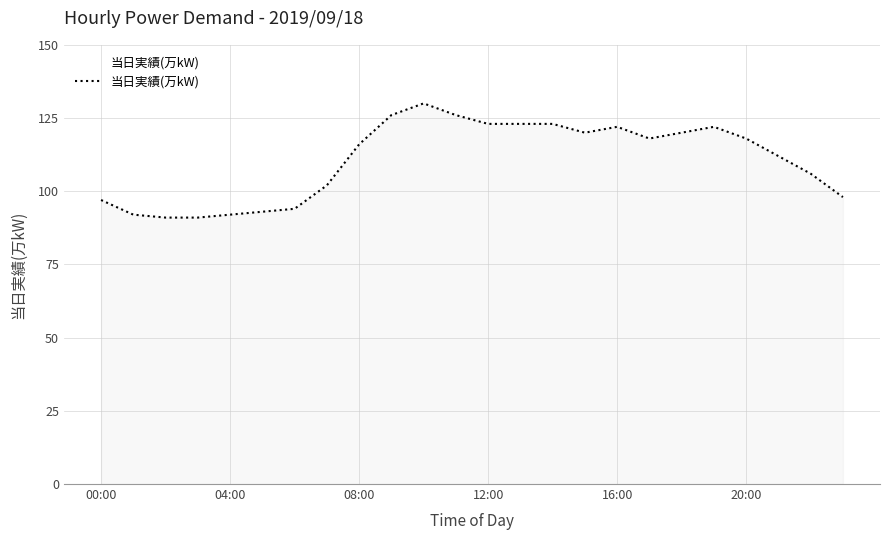

What is the difference between the maximum and minimum values?

39